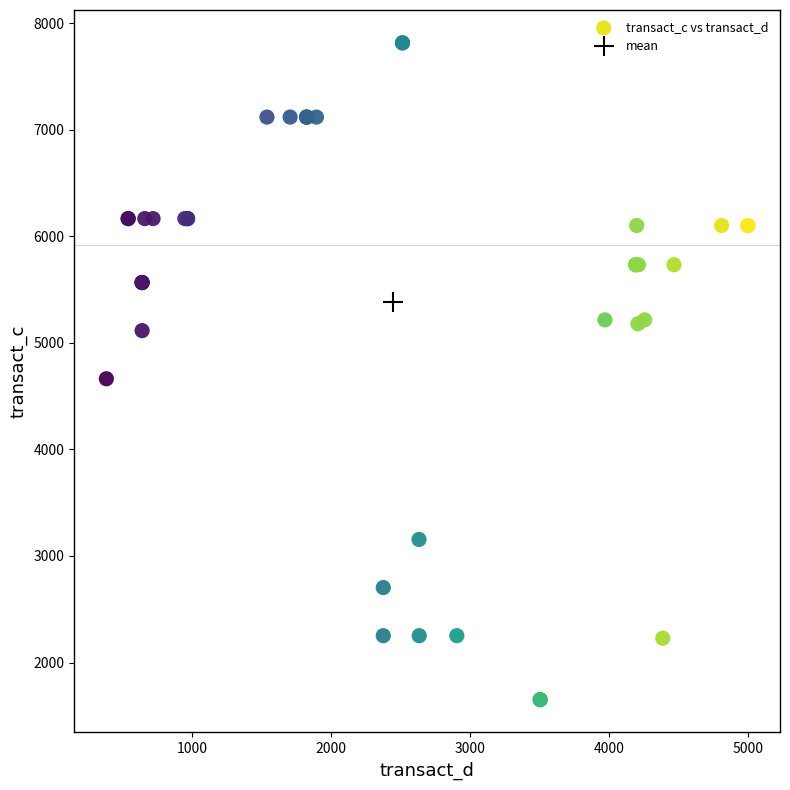

What Y value in the scatter plot is closest to 4733?

4663.1